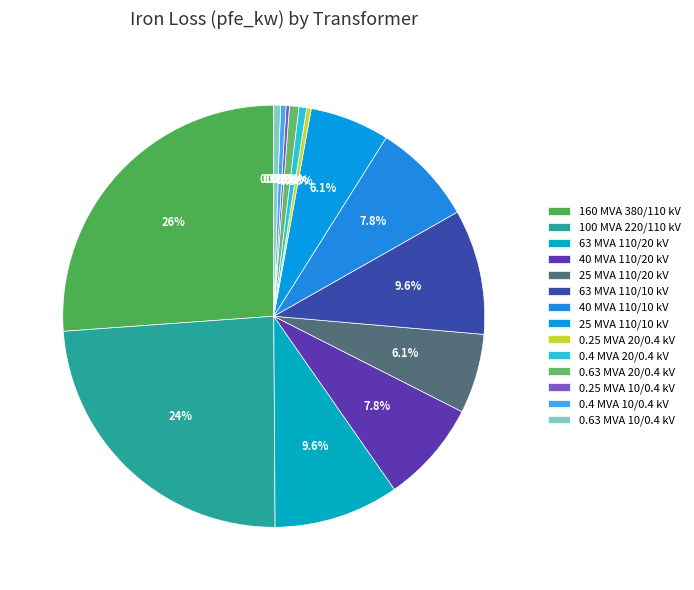

Is it true that 25 MVA 110/10 kV is 6% of the pie?

True